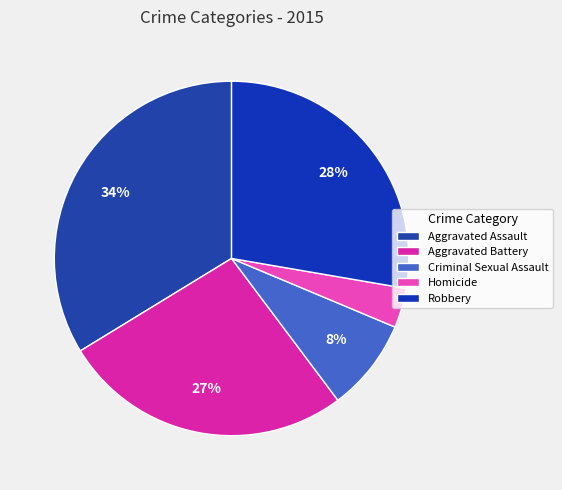

What is the total percentage of Robbery and Criminal Sexual Assault?

36.1%